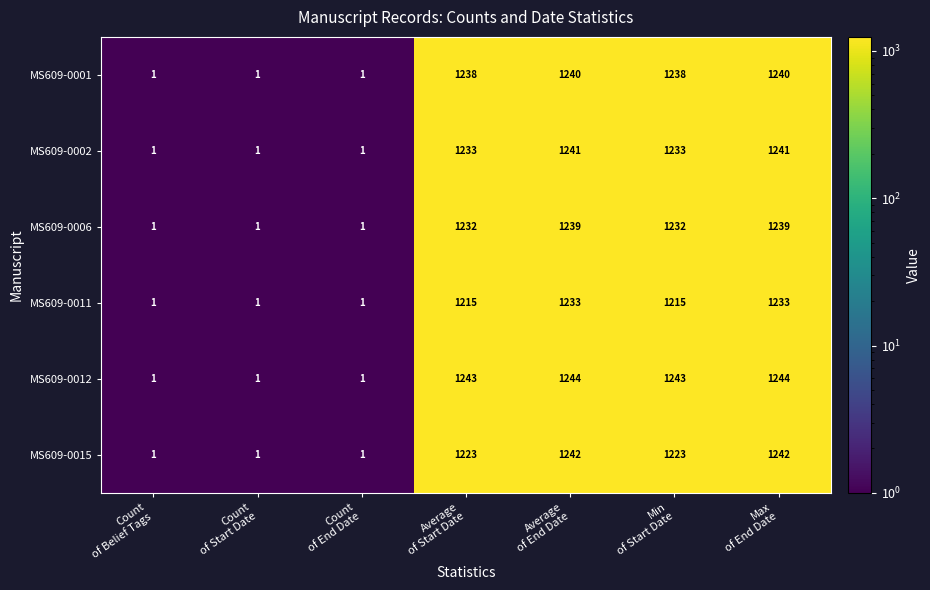

At how many categories does at least one series exceed 68?

4